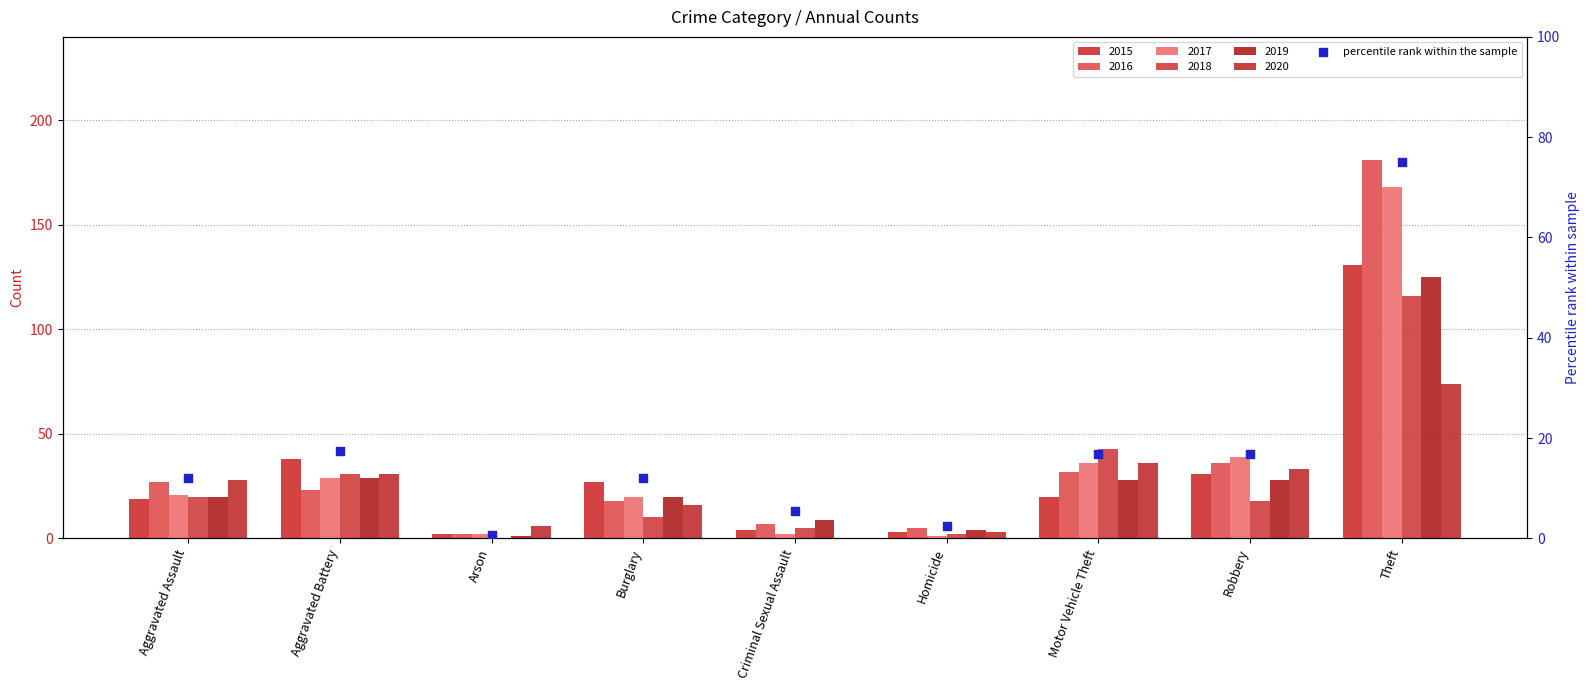

What is the change in value from Burglary to Homicide?

-9.6